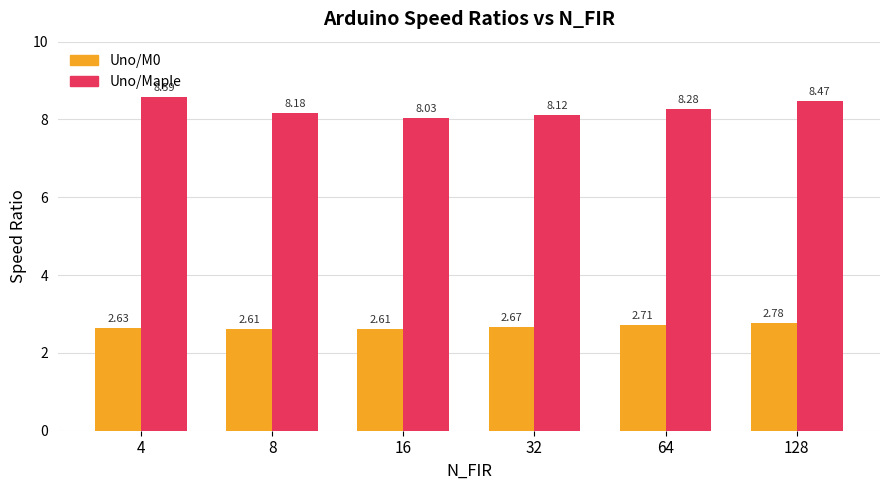

What is the greatest value displayed?

8.6